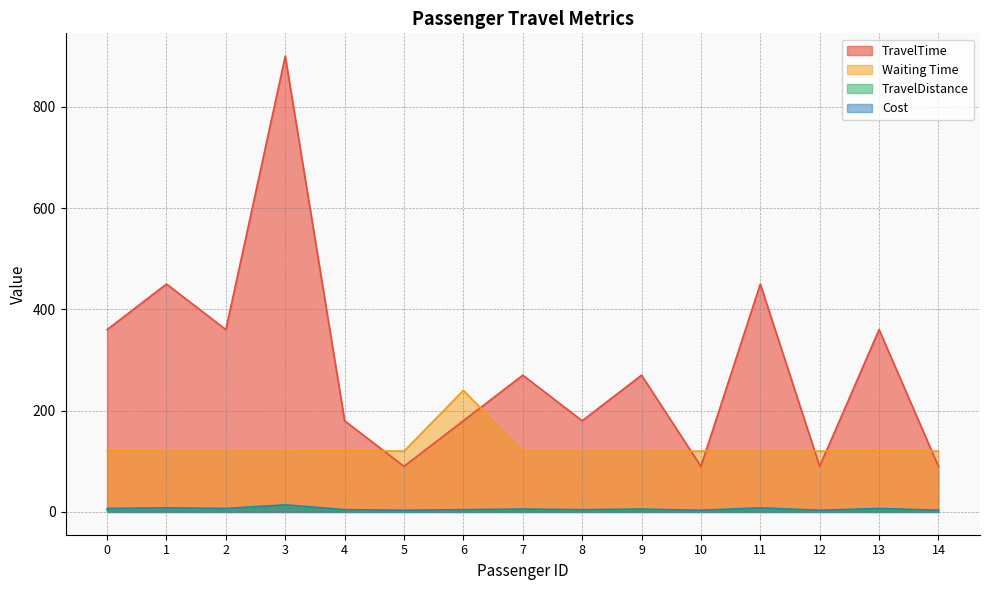

Reading left to right, transcribe all the data shown in this chart.

TravelTime: 0=360.0	1=450.0	2=360.0	3=900.0	4=180.0	5=90.0	6=180.0	7=270.0	8=180.0	9=270.0	10=90.0	11=450.0	12=90.0	13=360.0	14=90.0
Waiting Time: 0=121.0	1=120.0	2=120.0	3=120.0	4=121.0	5=120.0	6=240.0	7=120.0	8=120.0	9=120.0	10=120.0	11=120.0	12=120.0	13=121.0	14=120.0
TravelDistance: 0=6.9	1=8.1	2=6.9	3=14.1	4=4.5	5=3.3	6=4.5	7=5.7	8=4.5	9=5.7	10=3.3	11=8.1	12=3.3	13=6.9	14=3.3
Cost: 0=4.0	1=5.0	2=4.0	3=10.0	4=2.0	5=1.0	6=2.0	7=3.0	8=2.0	9=3.0	10=1.0	11=5.0	12=1.0	13=4.0	14=1.0